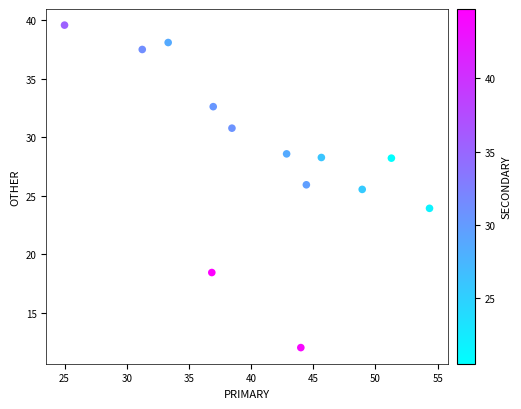

What Y value in the scatter plot is closest to 25?

25.5